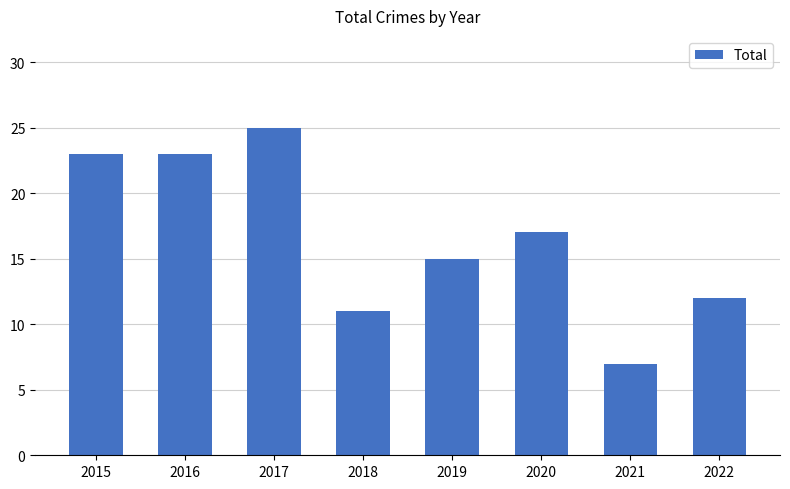

Which label corresponds to the smallest value in the chart?

2021